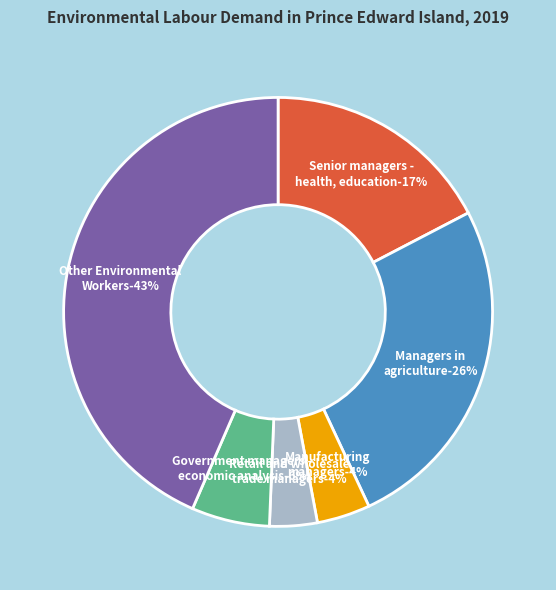

Which category has the smallest portion of the pie?

Retail and wholesale trade managers